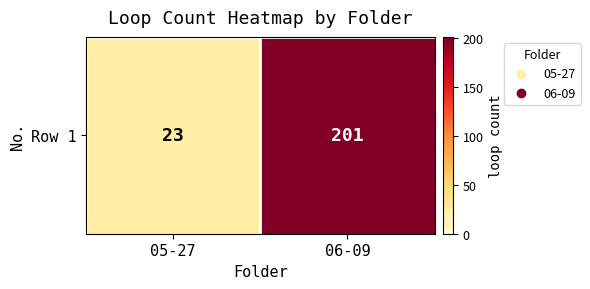

The value at 06-09 is 336. True or false?

False